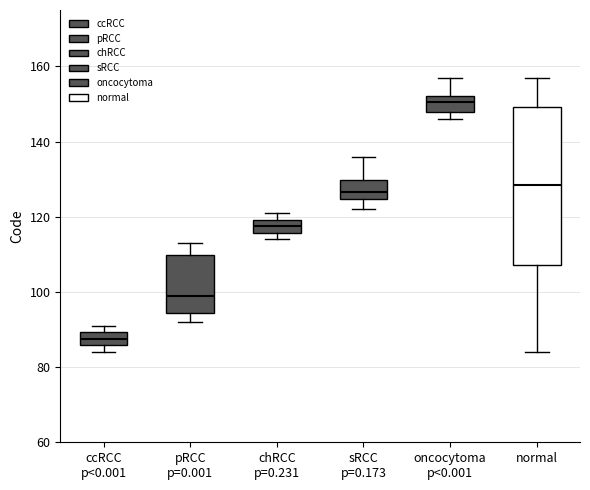

Which box has the highest median line?

oncocytoma p<0.001